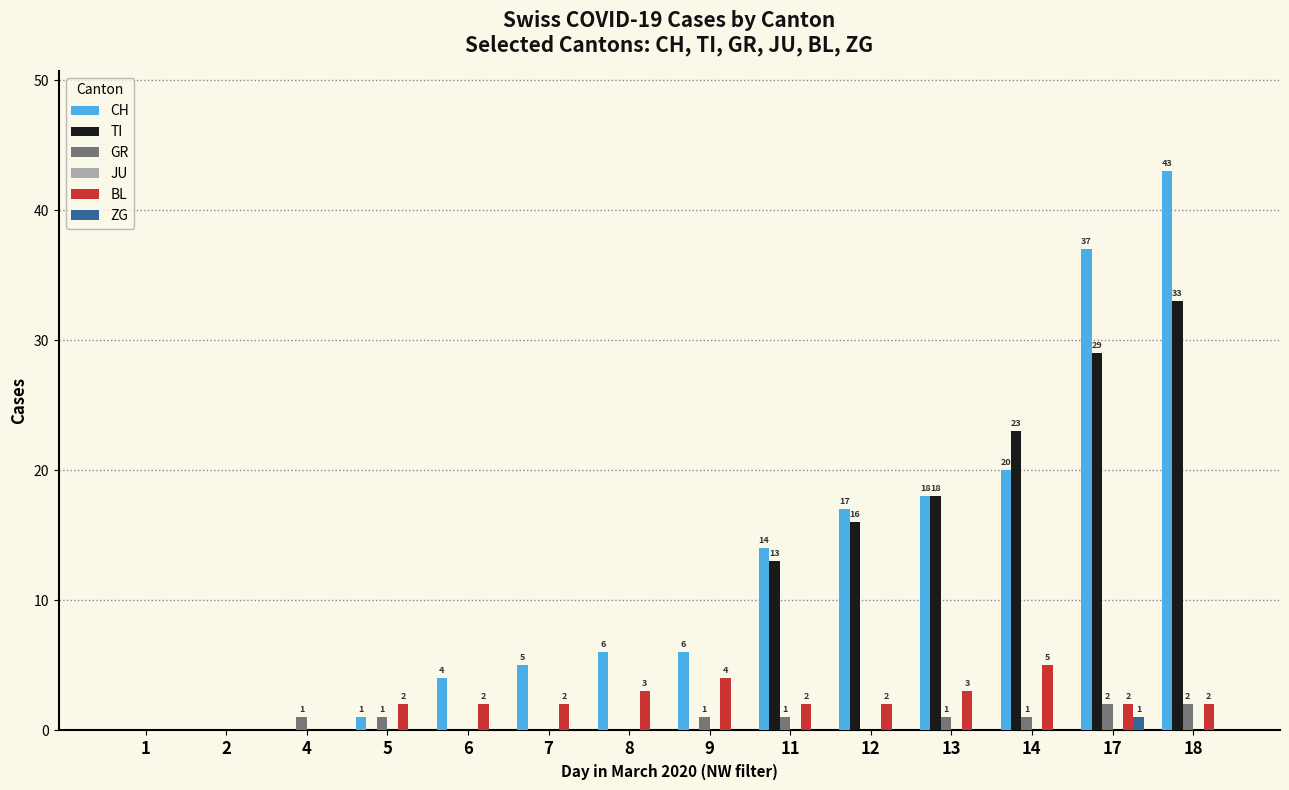

How many values in BL are above zero?

11